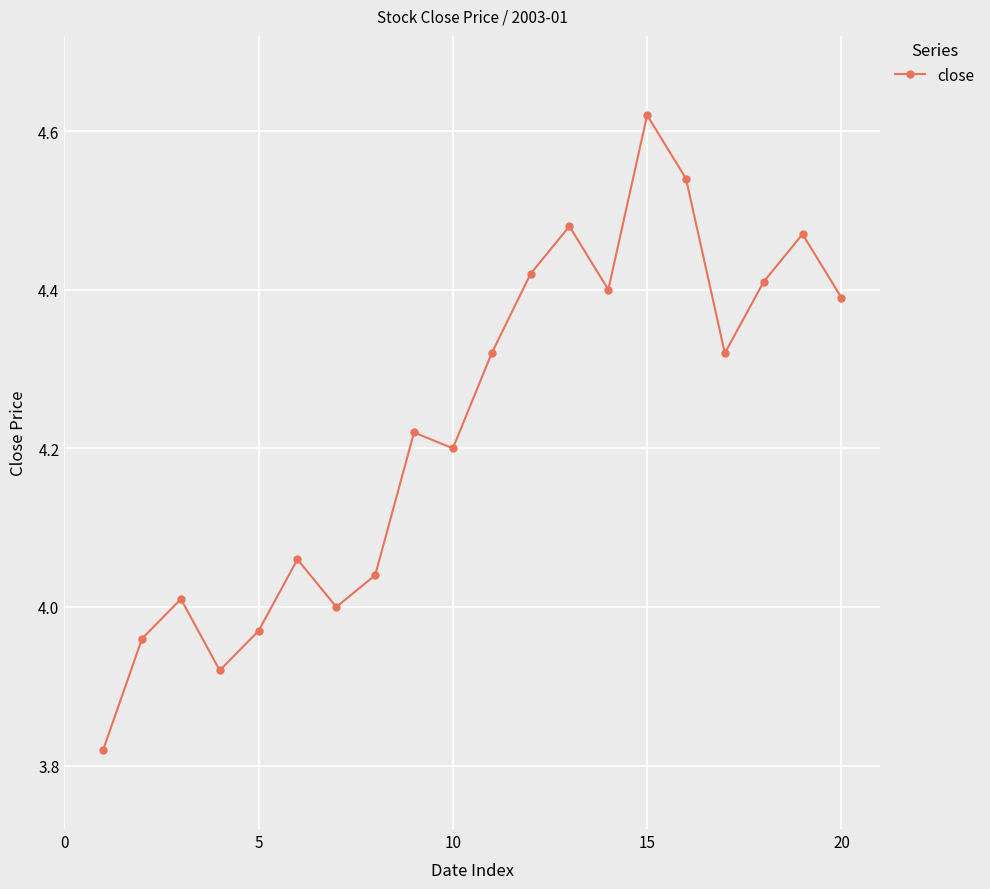

True or false: there are more than 2 points higher than both neighbors.

True